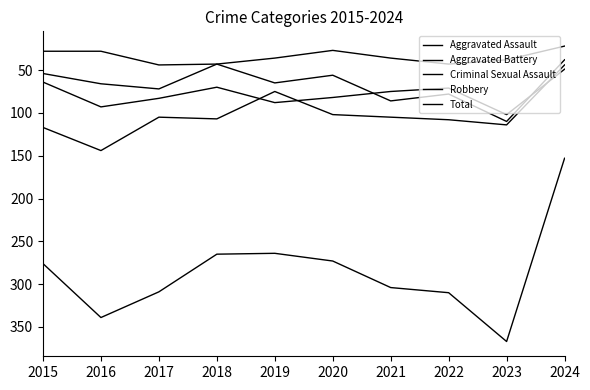

How many lines are shown in the chart?

5